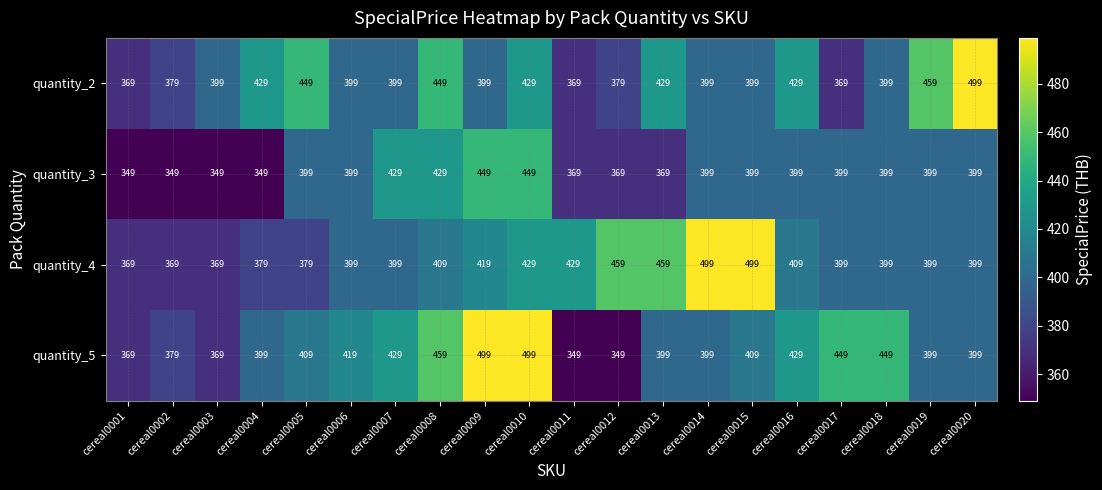

Count the quantity_2 values in the range 399 to 429.

11